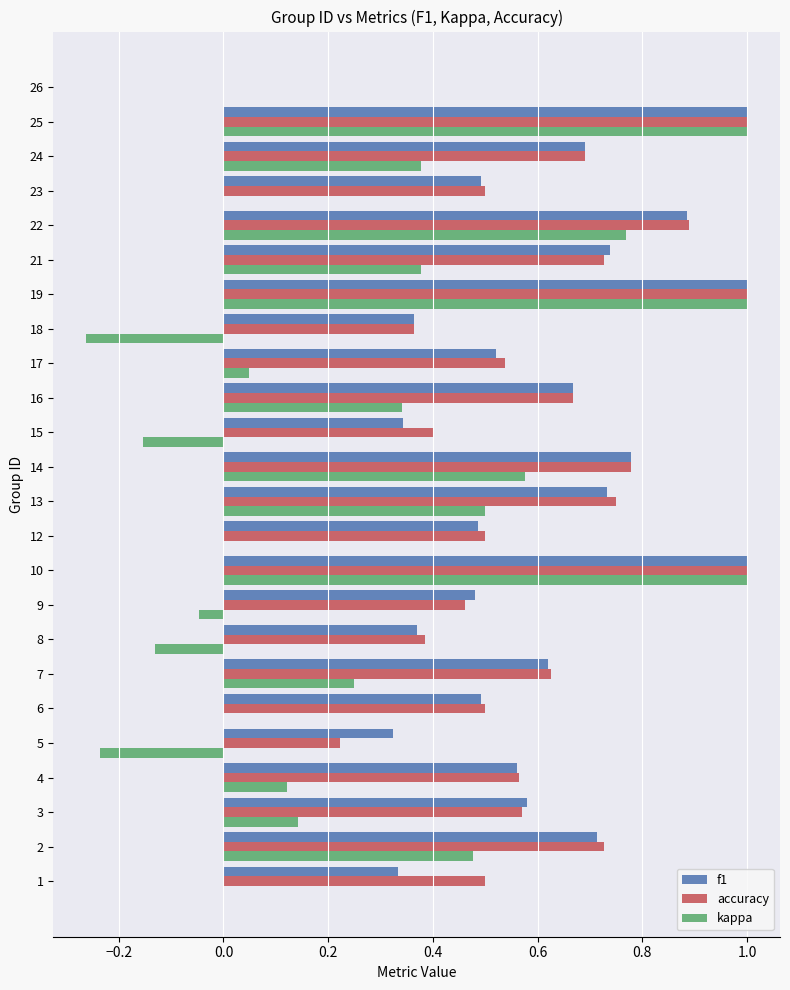

What is the sum of all kappa values?

6.2